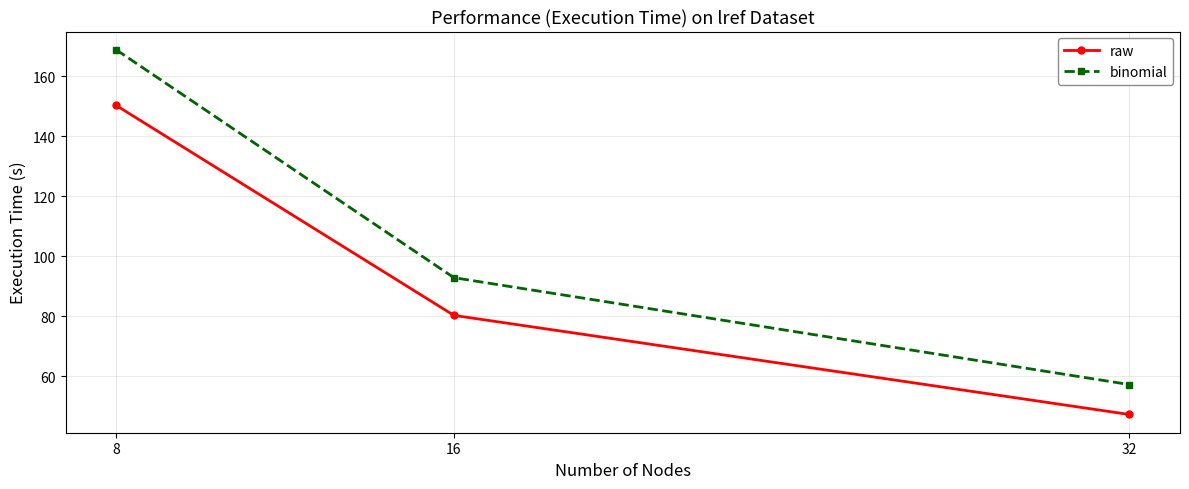

What is the value of the raw point at the 1st from the left?

150.3